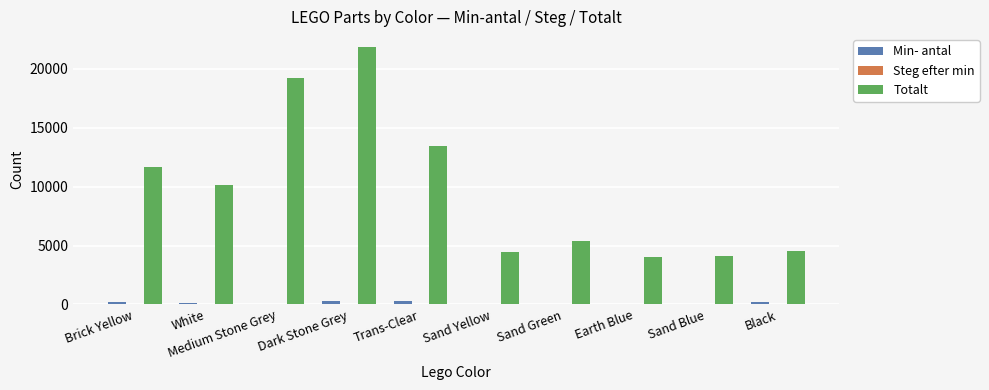

At which label does Min- antal first exceed 100?

Brick Yellow